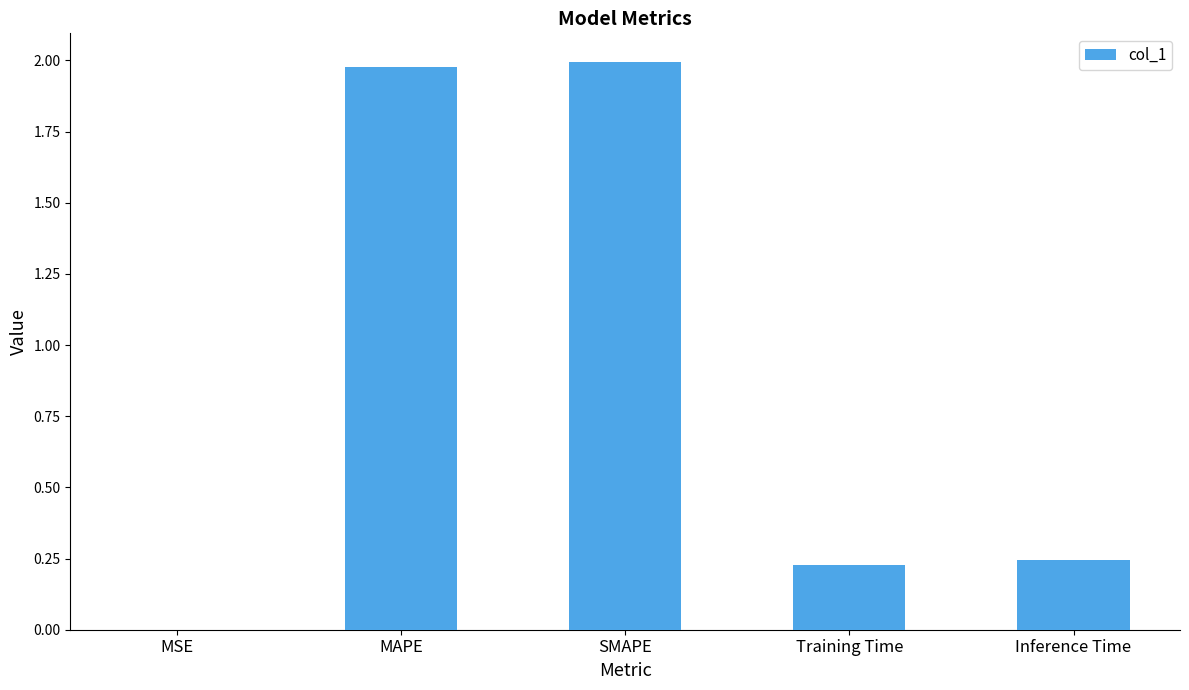

What is the change in value from MAPE to Training Time?

-1.7